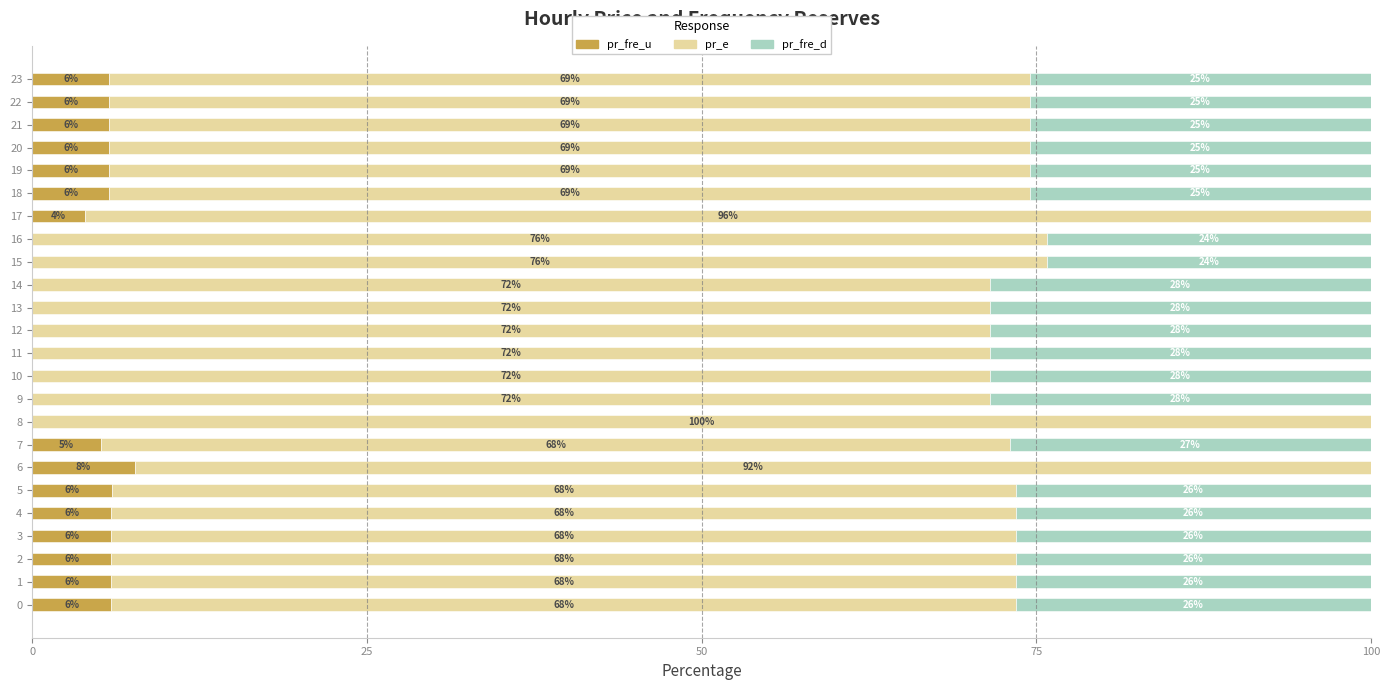

Is it true that pr_fre_d equals 25.5 at 19?

True